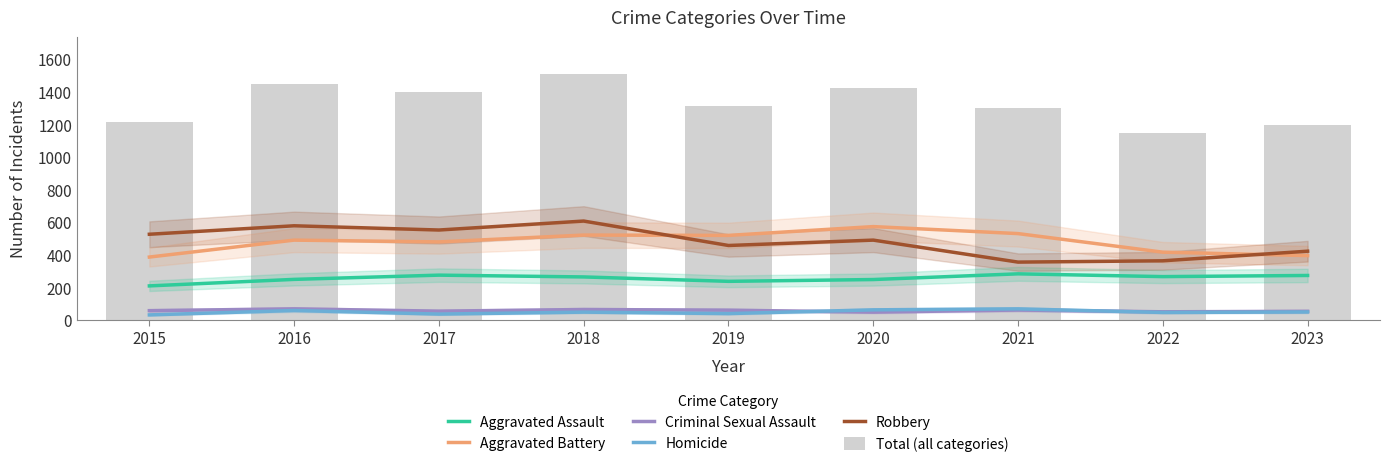

Which has a higher value, 2022 or 2017?

2017